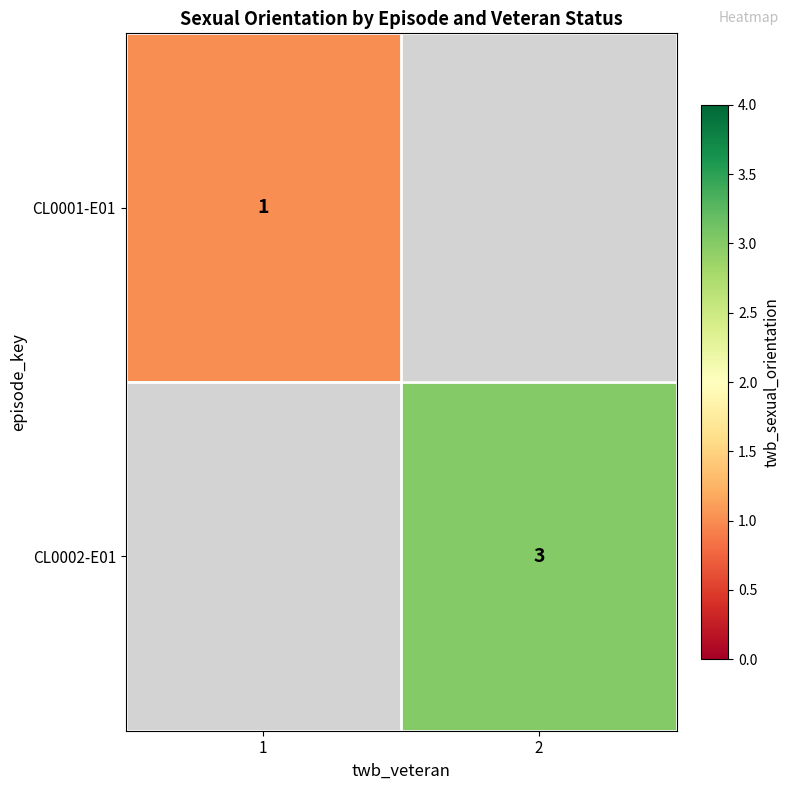

True or false: CL0001-E01 has a value of 2 at 1.

False